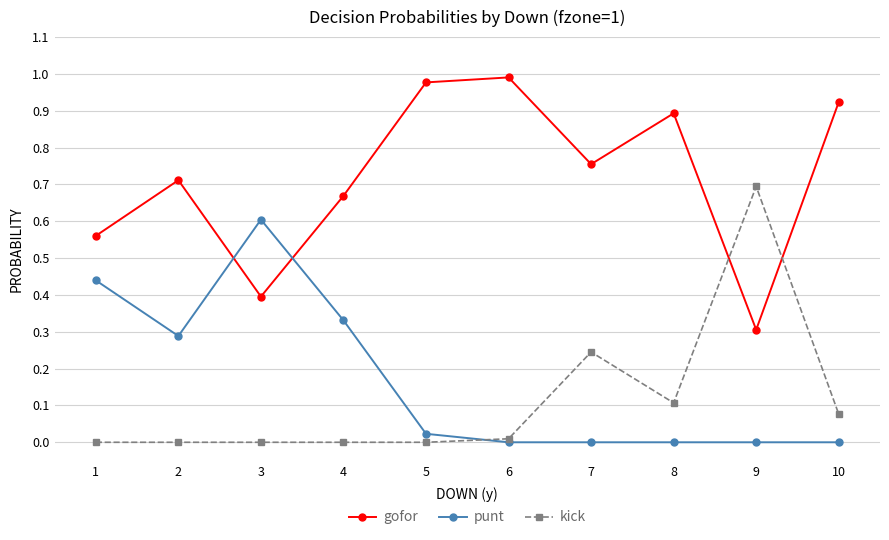

The value of gofor at 9 is 0.5. True or false?

False